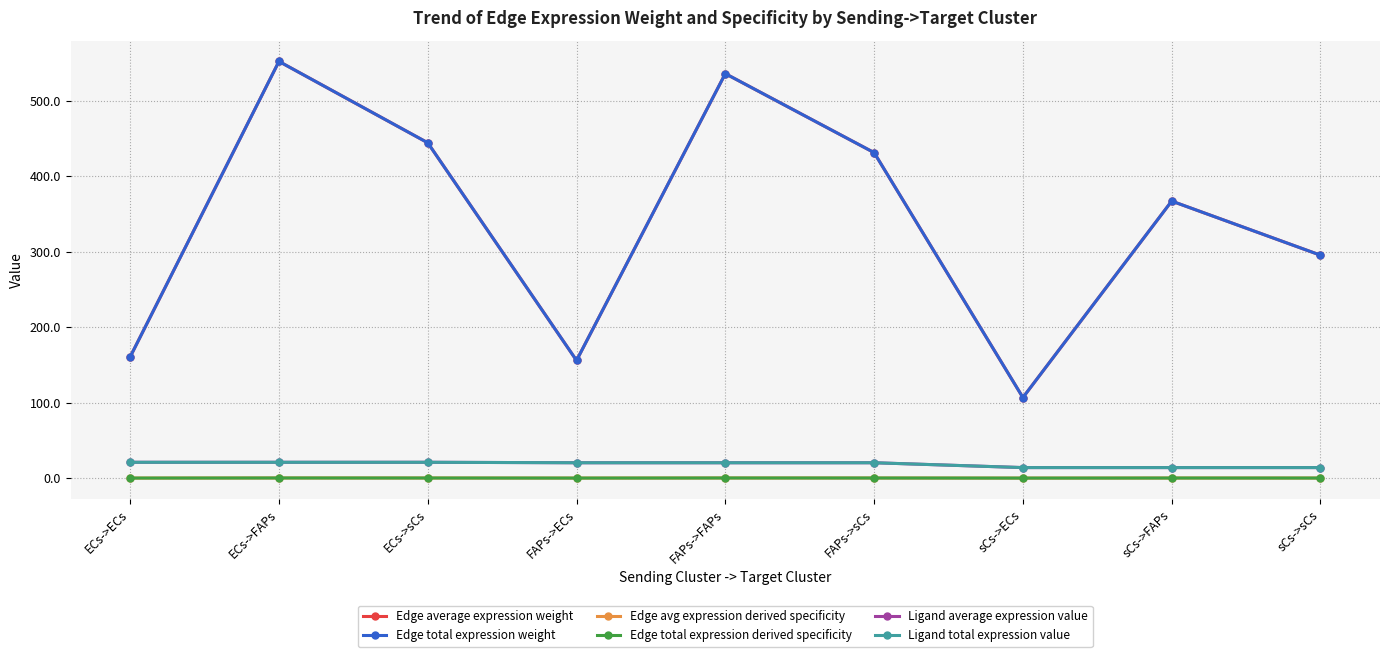

Does the chart have visible grid lines?

Yes